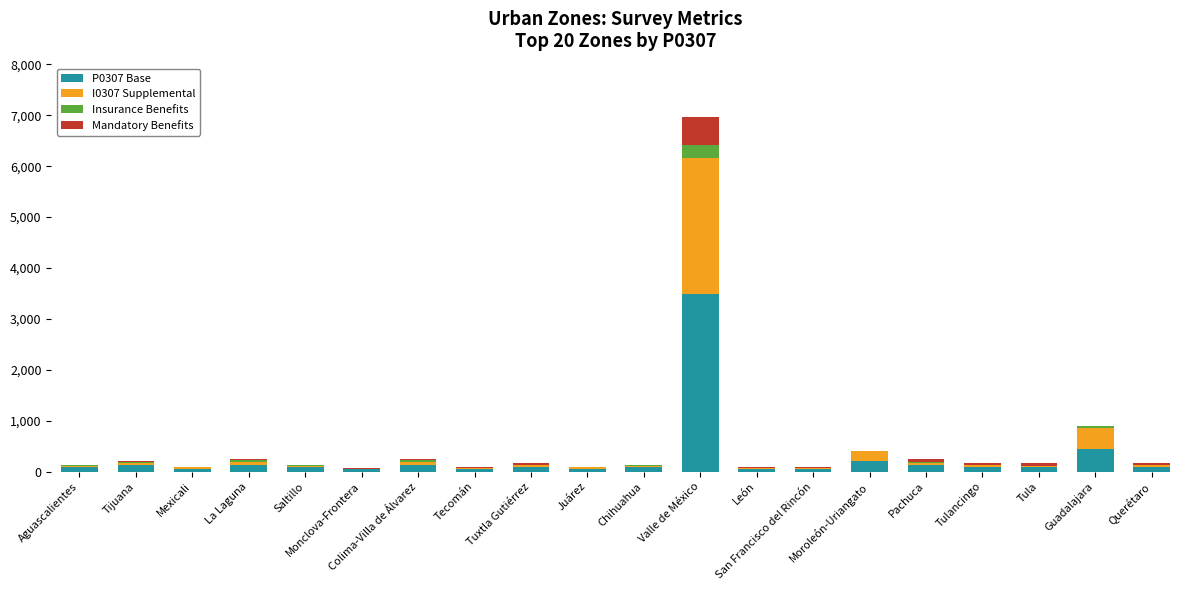

Are the bars grouped side by side (vs. stacked)?

No